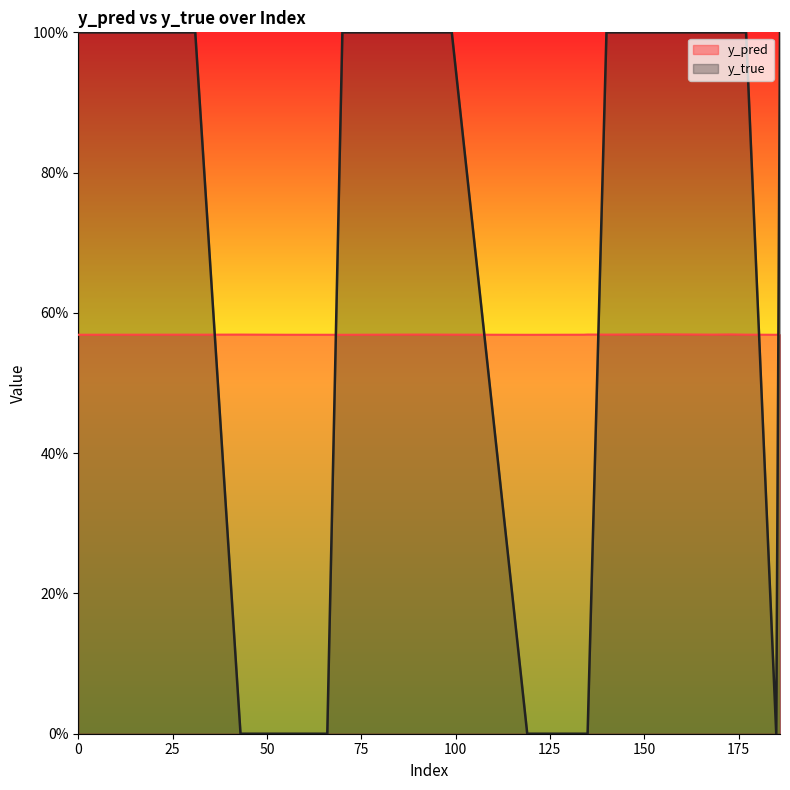

Rank the series by their average value, from lowest to highest.

y_pred, y_true